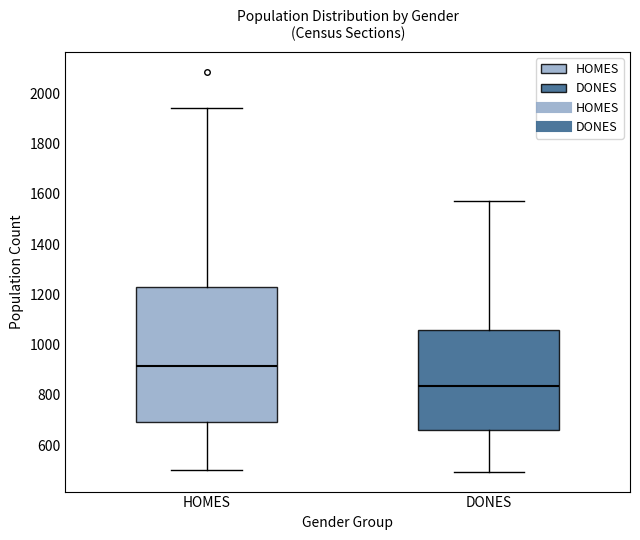

Reading left to right, transcribe this box plot: for each box, give where its median line is, the range the box spans, and where its two whiskers end, as read against the y-axis. The values are not printed on the chart, so give them approximately, as read against the axis.

HOMES: median 920, box 700 to 1240, whiskers 500 to 1940
DONES: median 840, box 660 to 1060, whiskers 500 to 1580